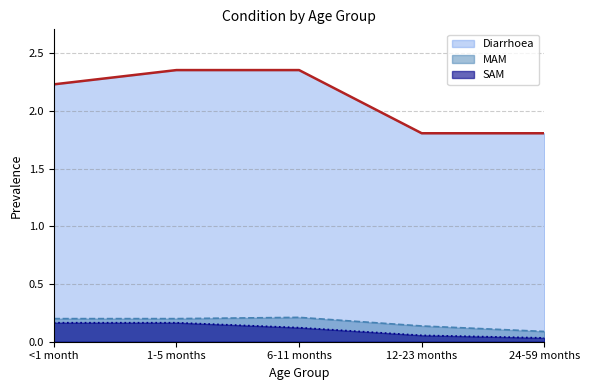

Which label corresponds to the largest value in the chart?

1-5 months